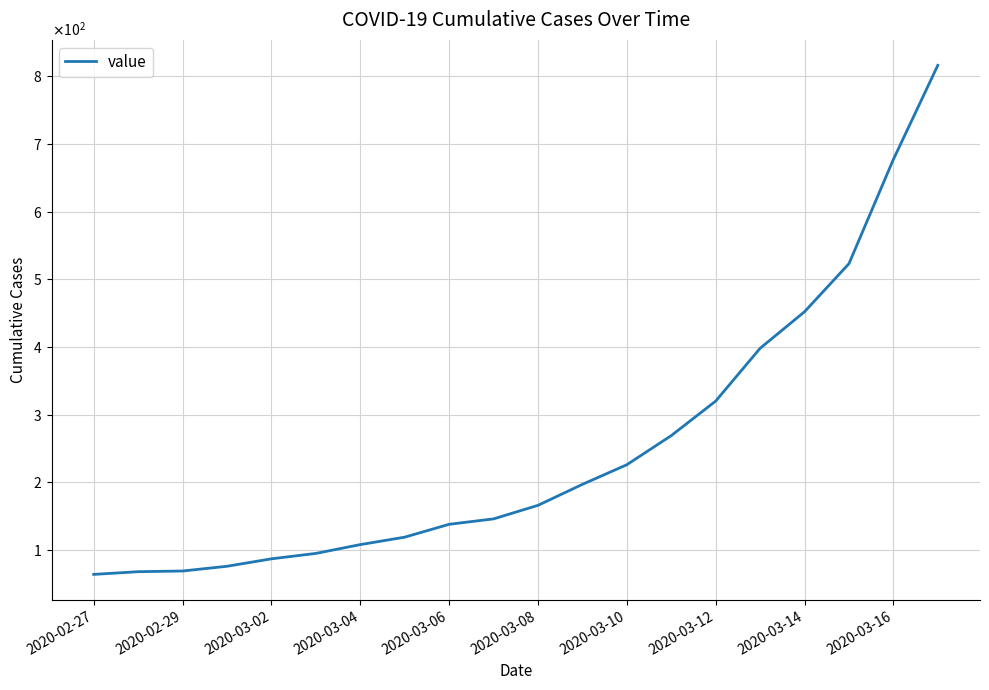

How many data points are less than 166?

10